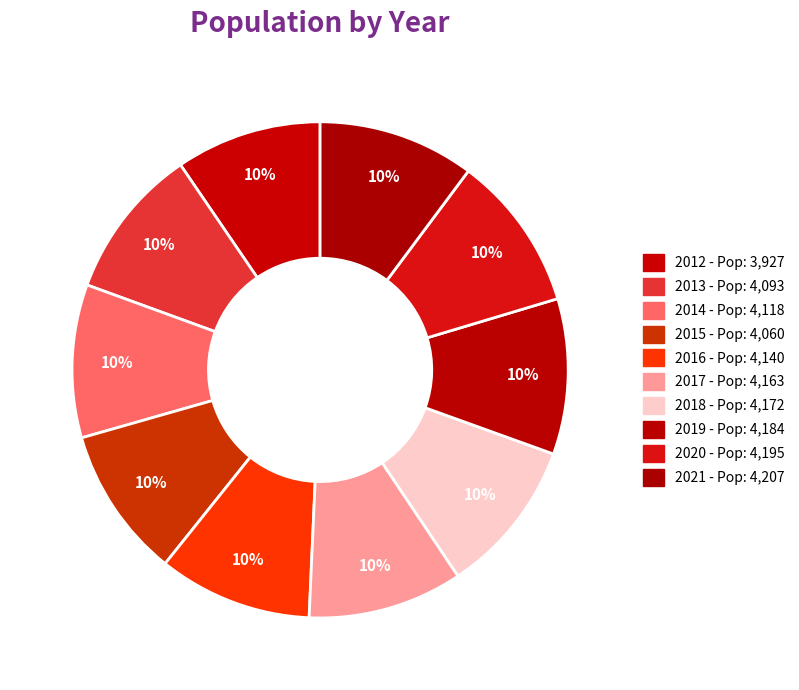

How many segments does this pie chart have?

10